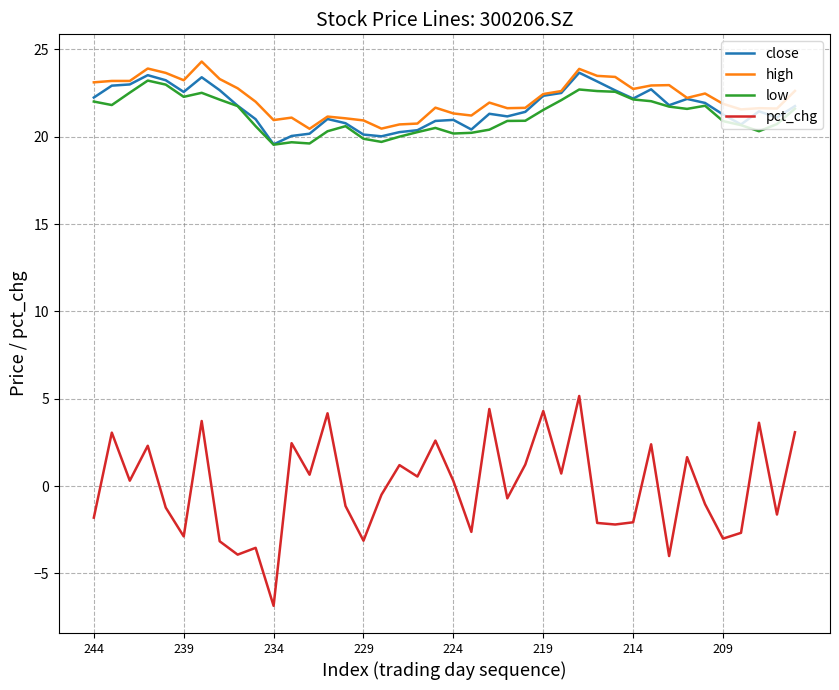

What are all the series names shown in the legend?

close, high, low, pct_chg